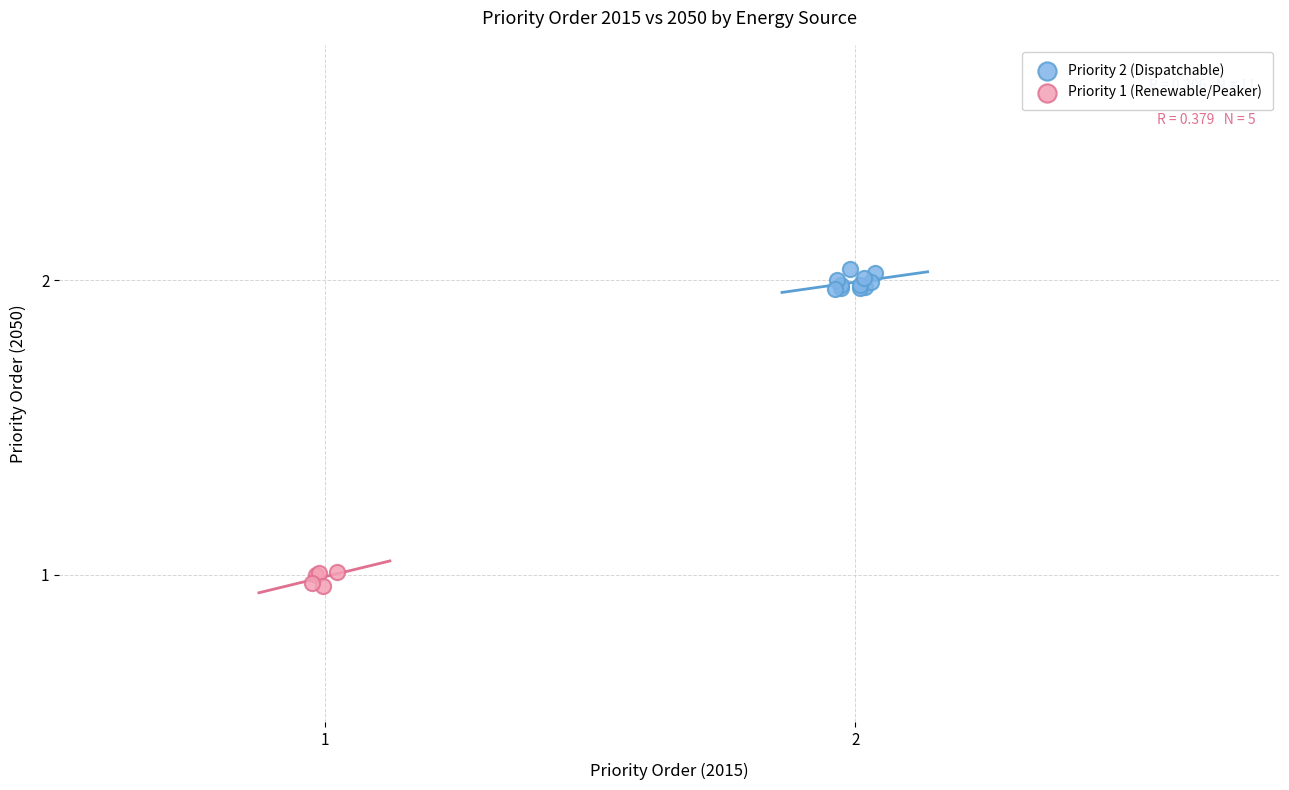

What are all the series names shown in the legend?

Priority 2 (Dispatchable), Priority 1 (Renewable/Peaker)